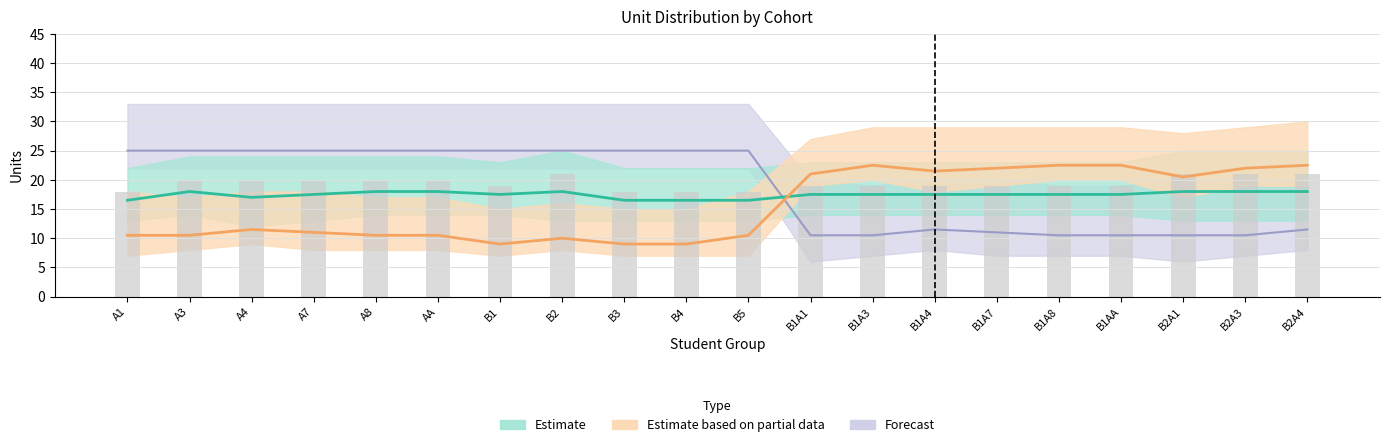

True or false: Y2S1 has a value of 31.3 at B1.

False